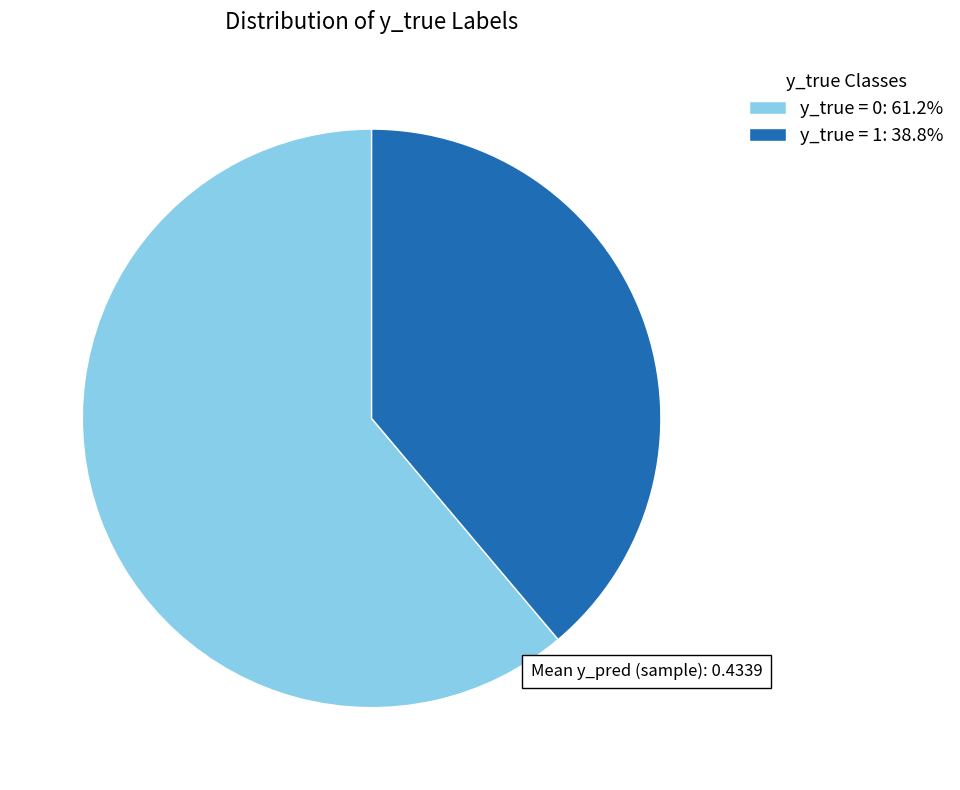

True or false: y_true = 1 accounts for 52% of the total.

False